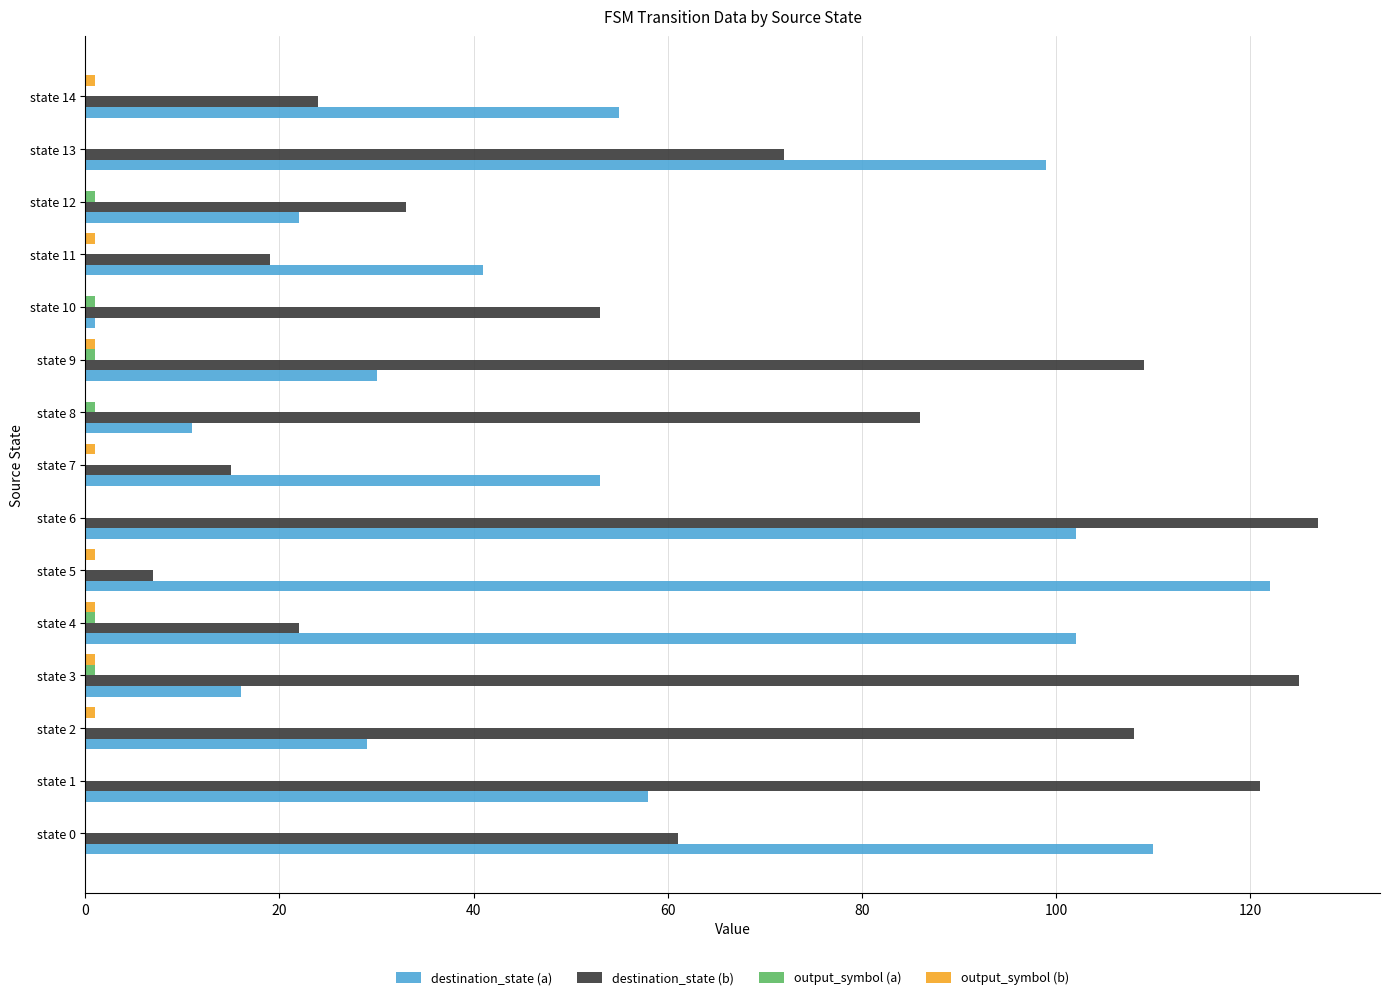

What is the greatest value displayed?

127